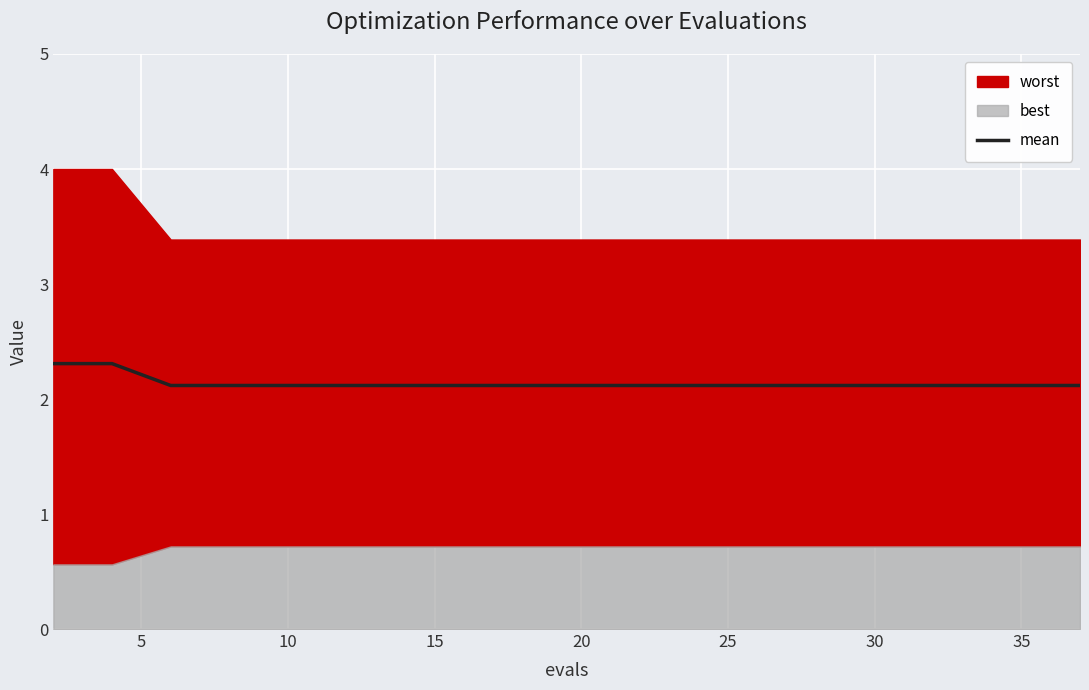

What is the minimum value for mean?

2.1